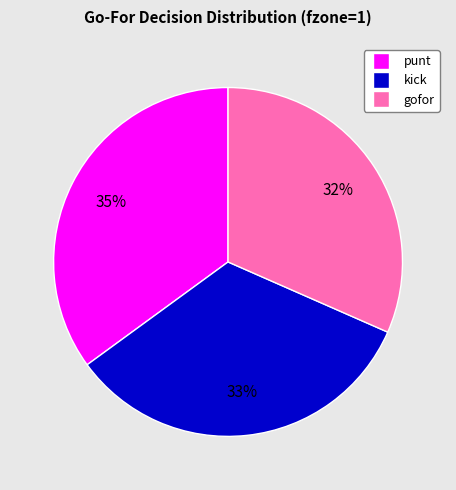

Does any single category account for the majority?

No